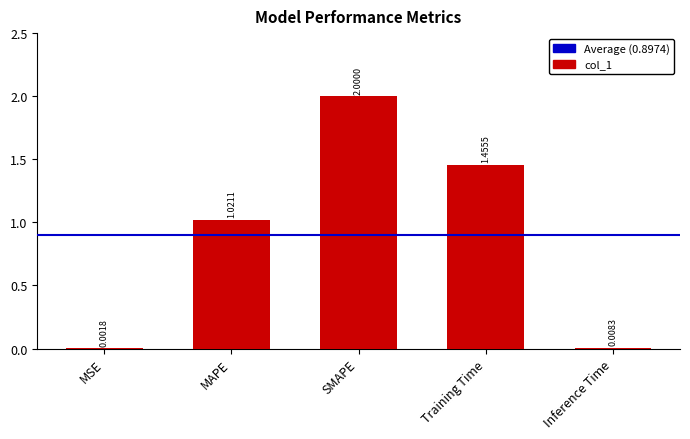

What is the change in value from MAPE to SMAPE?

+1.0